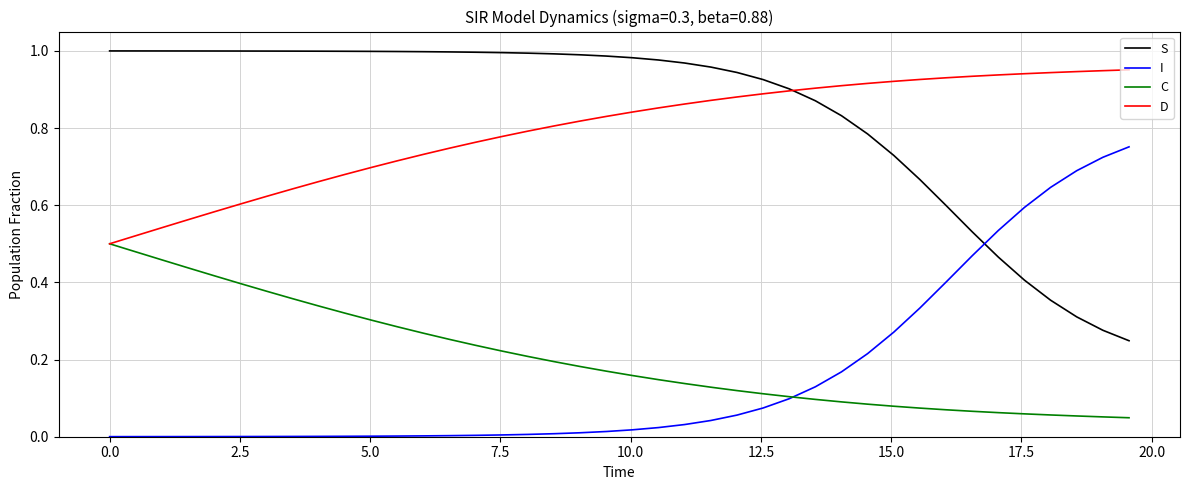

List the series in order of their peak value, highest first.

S, D, I, C